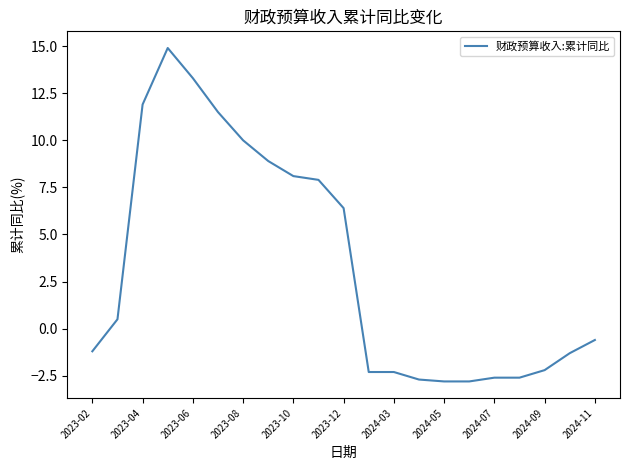

What is the difference between the maximum and minimum values?

17.7